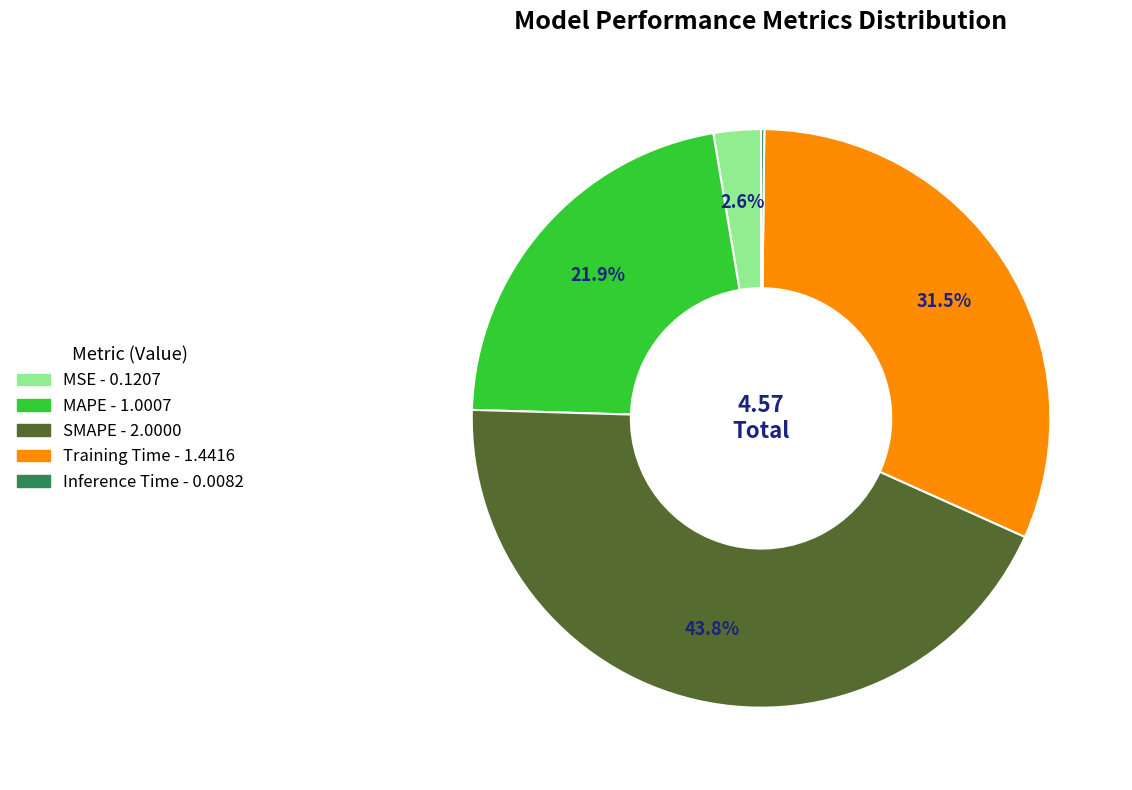

Which has a higher value, SMAPE or MSE?

SMAPE